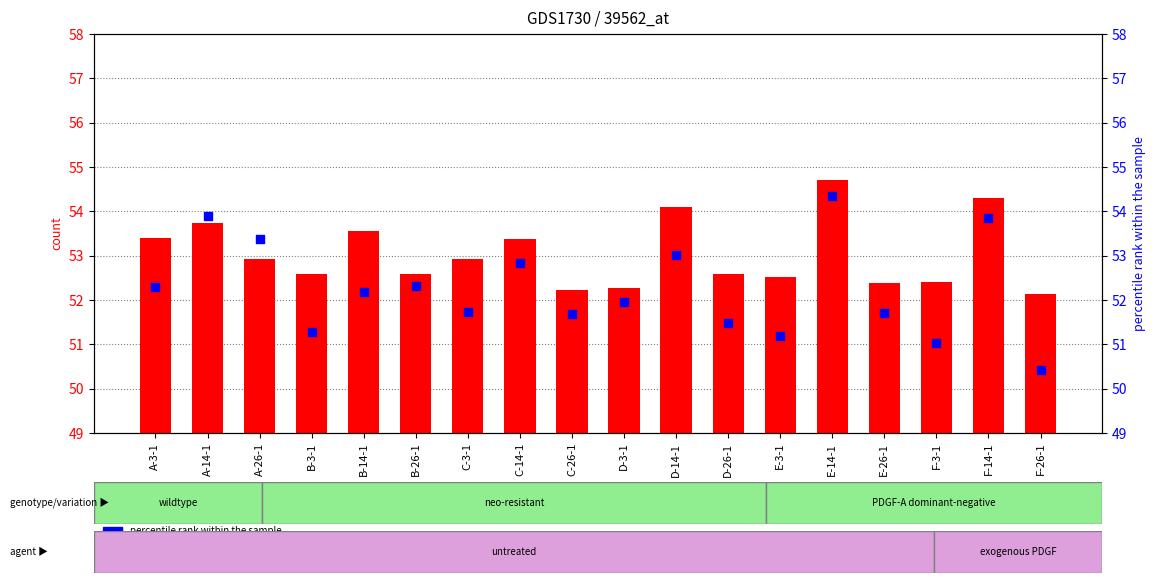

What is the total value across all series at D-26-1?

104.1